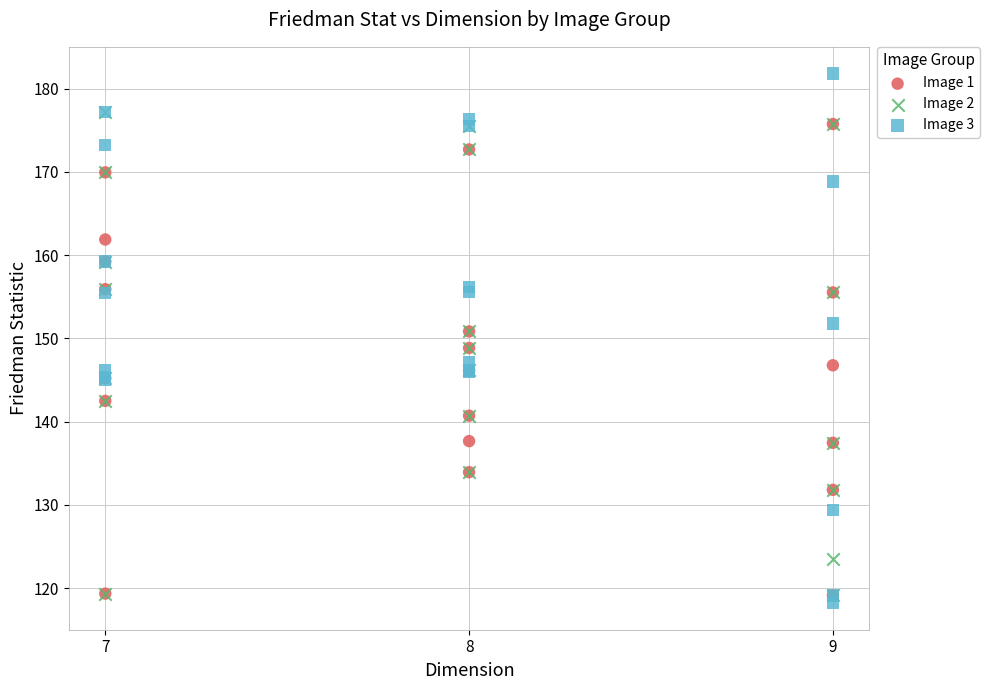

Which series contains the highest Y value?

Image 3